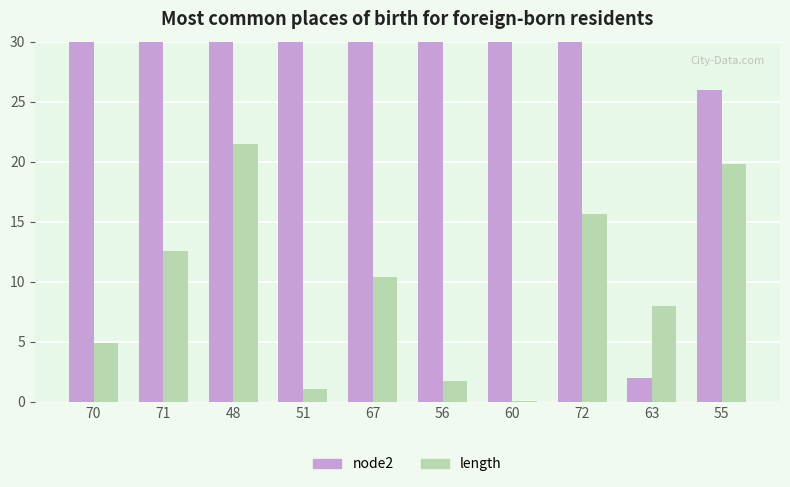

Where does the length series first go above 10?

71